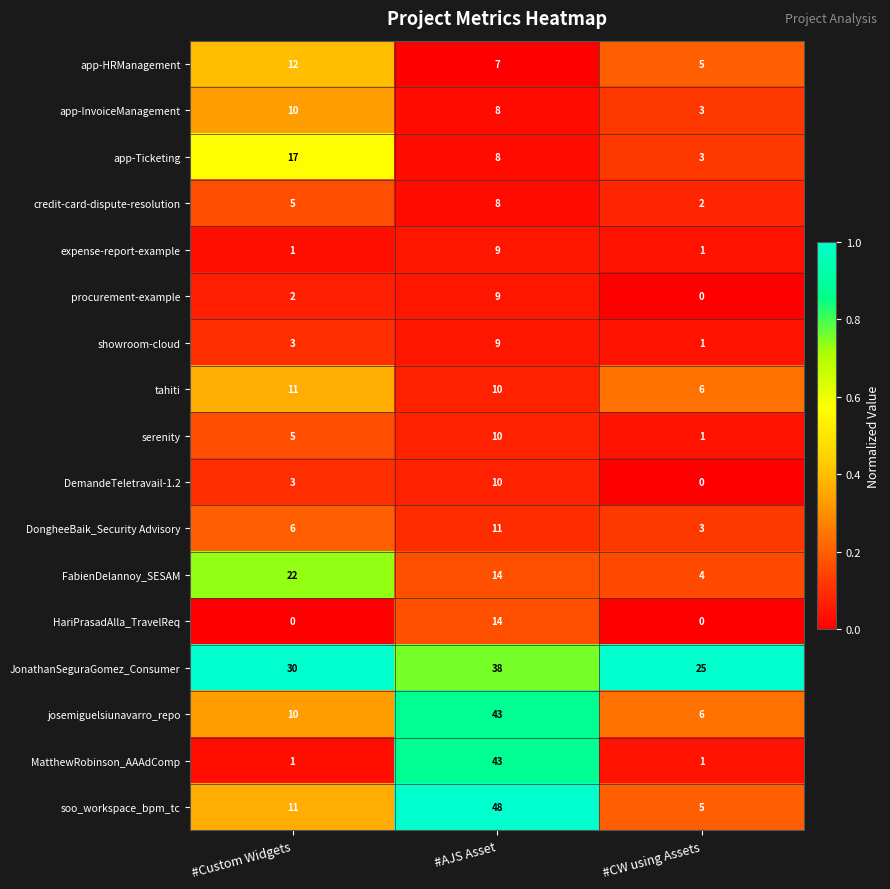

At which label does FabienDelannoy_SESAM first exceed 14?

#Custom Widgets